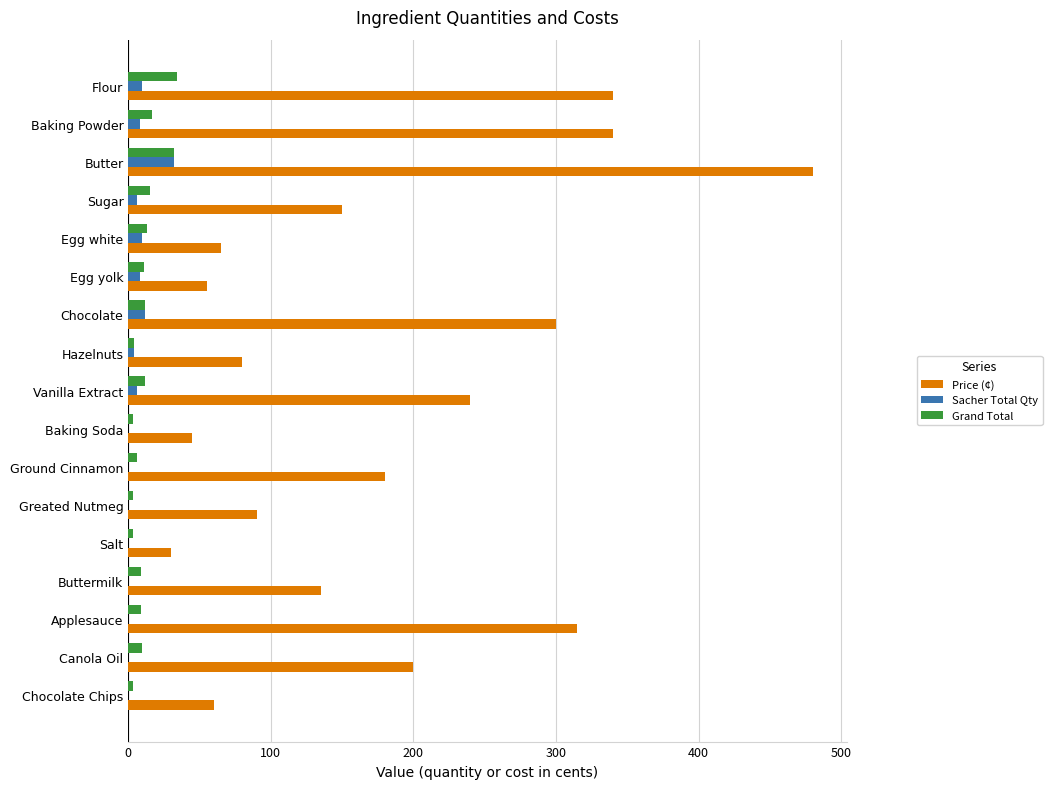

What value does the Grand Total series have at Chocolate?

12